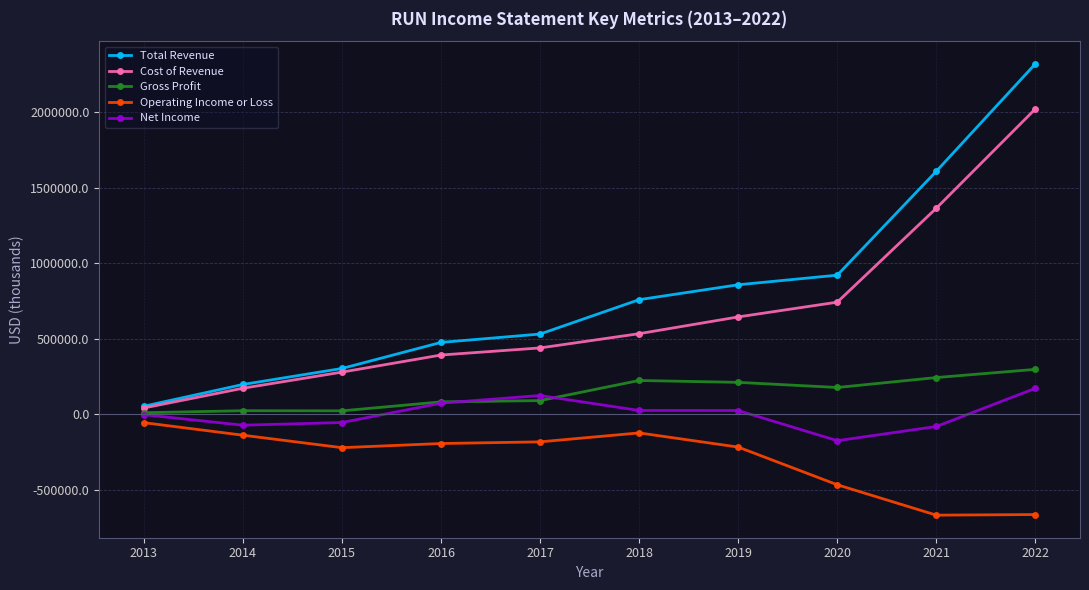

What is the value of the Operating Income or Loss point at the 7th from the left?

-215700